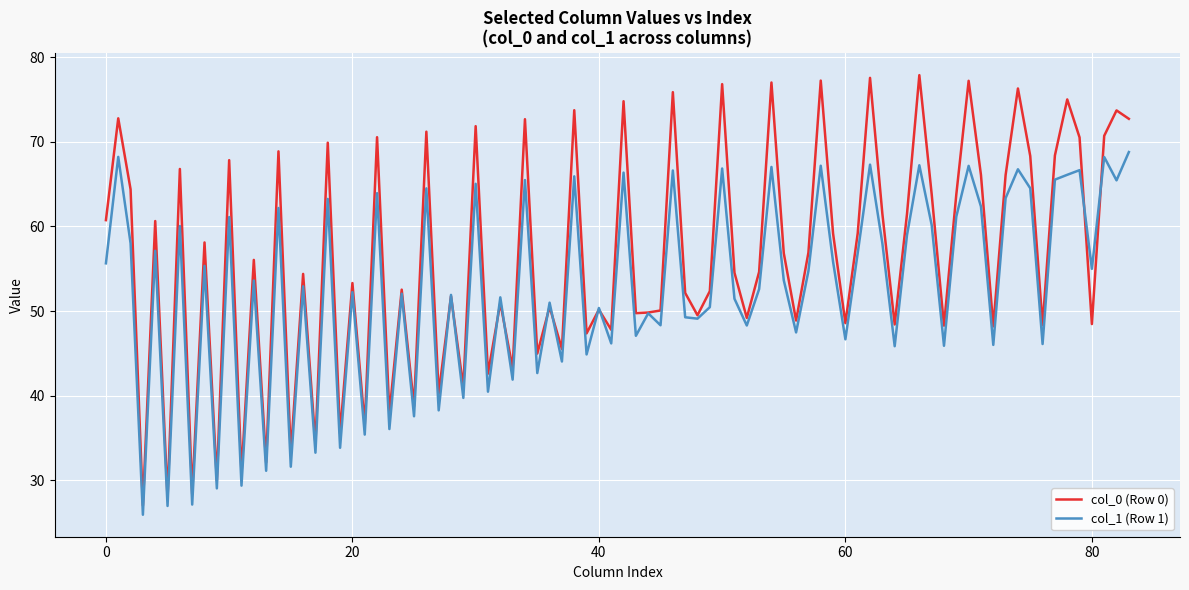

List the series in order of their overall mean, lowest first.

col_1 (Row 1), col_0 (Row 0)